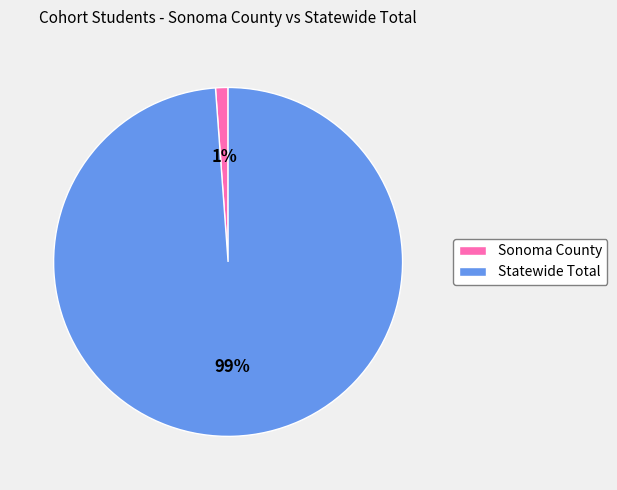

To the nearest percent, what portion does Sonoma County represent?

1%